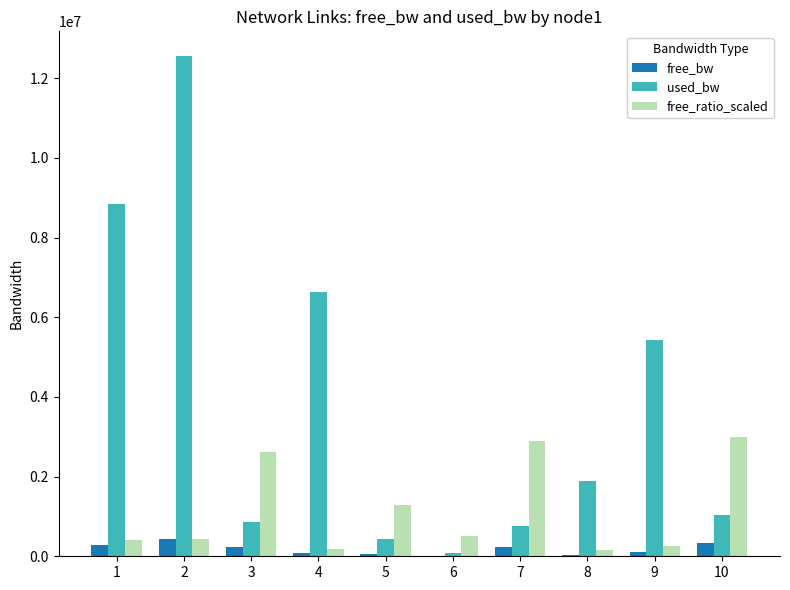

What is the sum of all used_bw values?

38482223.8